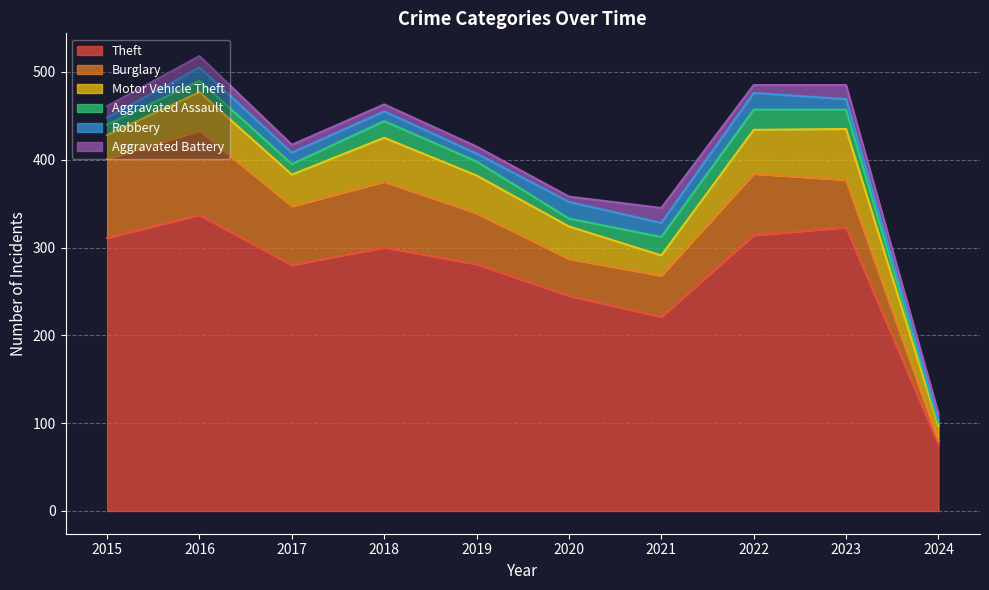

What is the total value across all series at 2020?

358